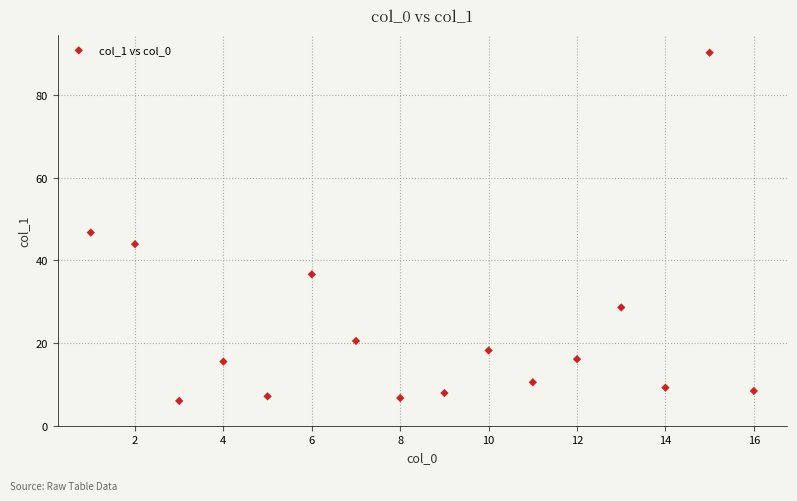

What is the range of X values (max minus min)?

15.0